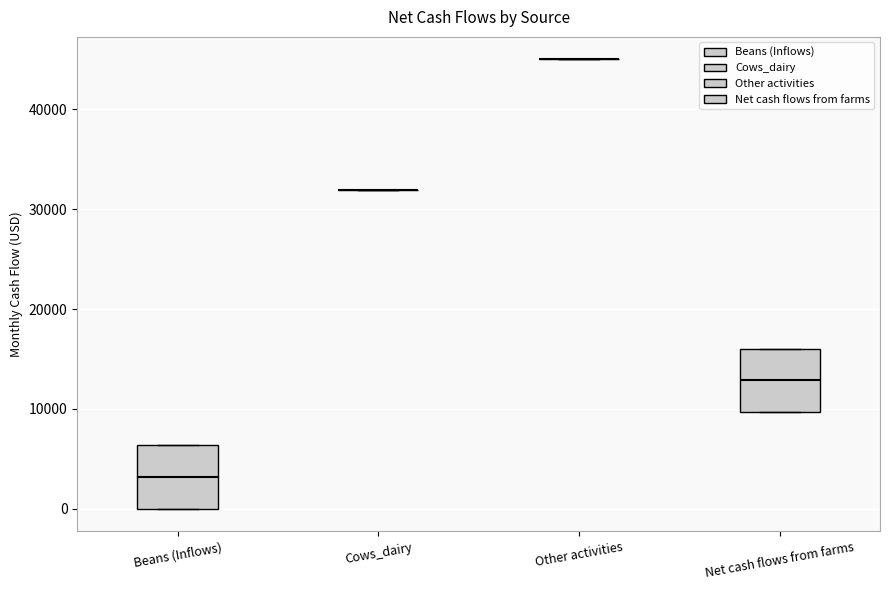

Reading left to right, read every box against the y-axis: the position of its median line, the range the box covers, and the ends of its whiskers. The values are not printed on the chart, so give them approximately, as read against the axis.

Beans (Inflows): median 3000, box 0 to 6000, whiskers 0 to 6000
Cows_dairy: box collapsed to a line at 32000, whiskers 32000 to 32000
Other activities: box collapsed to a line at 45000, whiskers 45000 to 45000
Net cash flows from farms: median 13000, box 10000 to 16000, whiskers 10000 to 16000